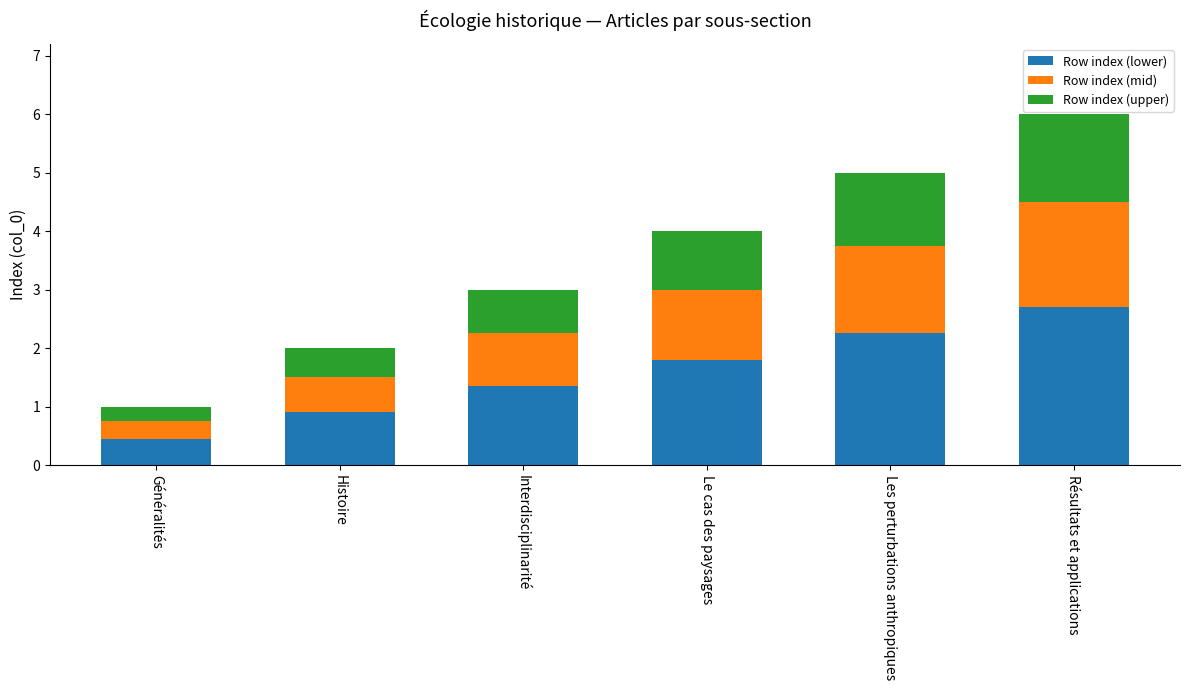

At which category is the sum across all series the highest?

Résultats et applications